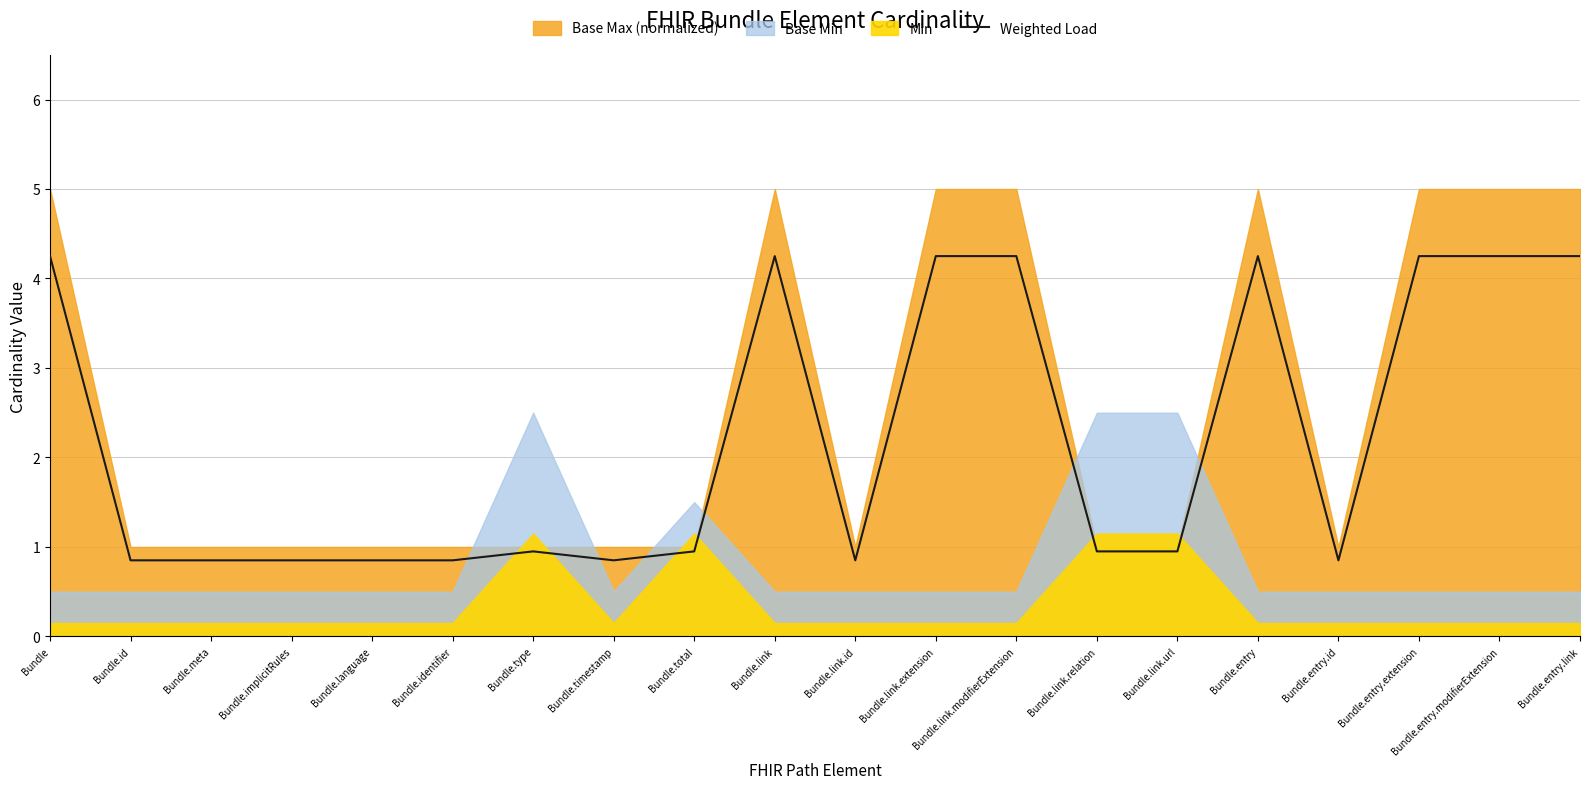

What is the difference between the maximum and second lowest values?

3.4